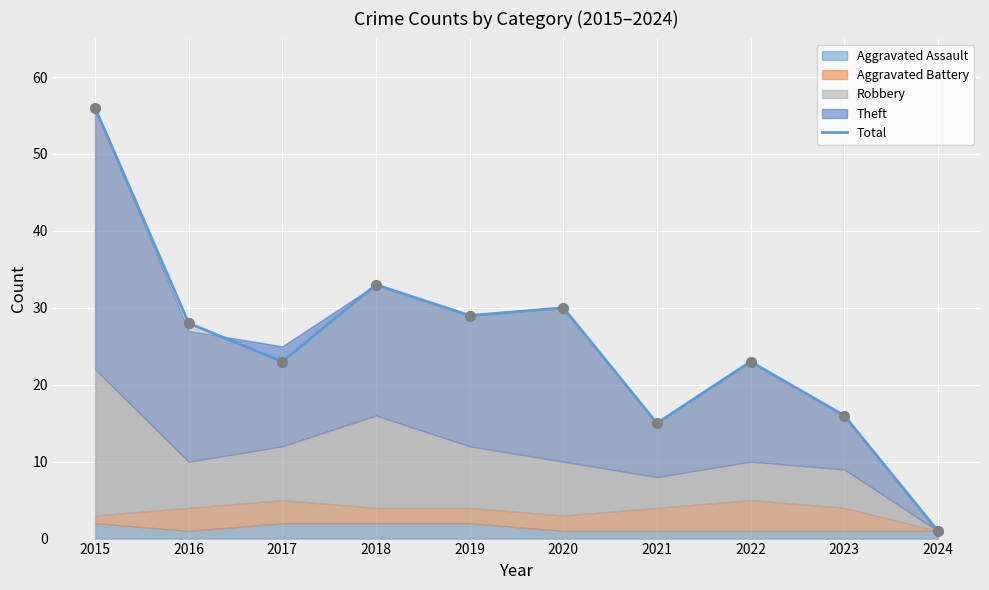

What is the change in value from 2016 to 2017?

-5